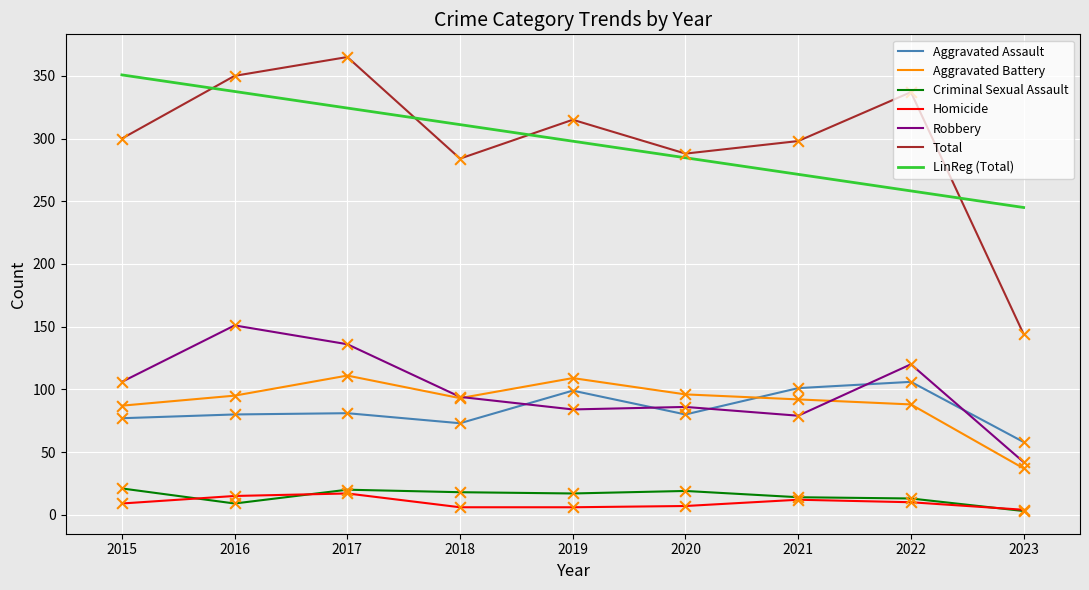

Is the value of Homicide at 2022 greater than the value of Total at 2023?

No